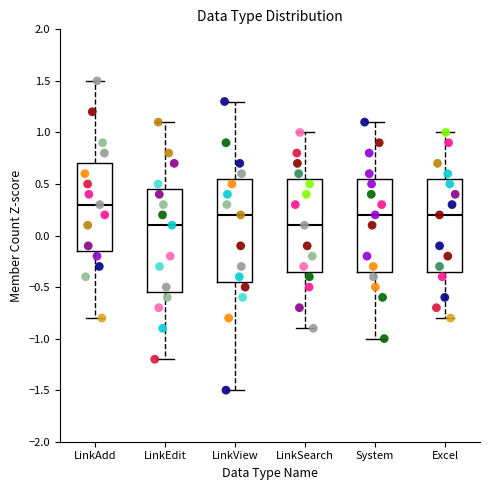

Which box has the highest median line?

LinkAdd